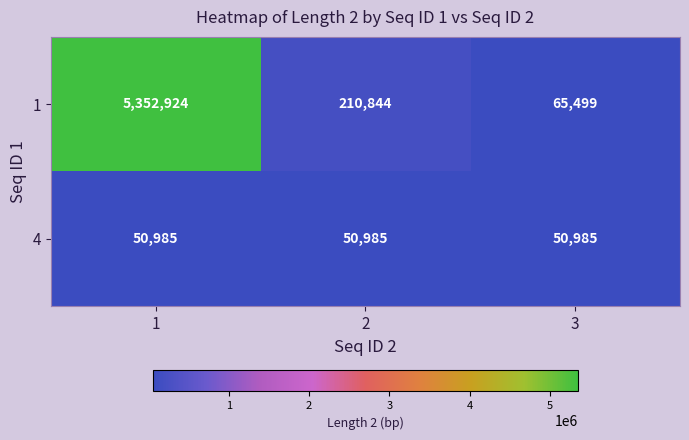

Reading left to right, extract all data points from this chart.

1: 5352924	210844	65499
4: 50985	50985	50985